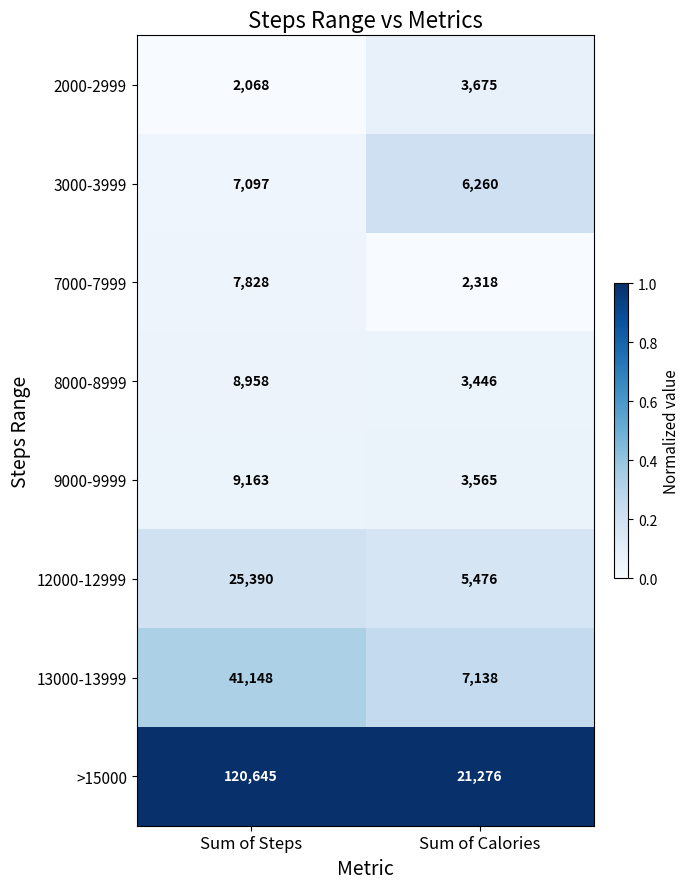

List the series in order of their peak value, lowest first.

2000-2999, 3000-3999, 7000-7999, 8000-8999, 9000-9999, 12000-12999, 13000-13999, >15000